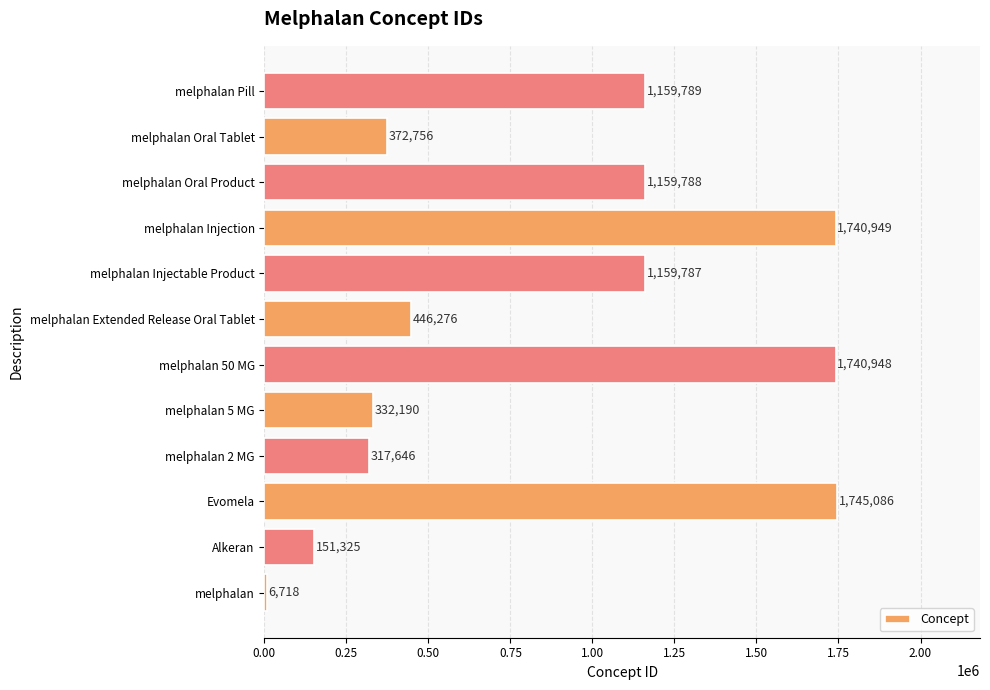

List the labels in order of value, largest first.

Evomela, melphalan Injection, melphalan 50 MG, melphalan Pill, melphalan Oral Product, melphalan Injectable Product, melphalan Extended Release Oral Tablet, melphalan Oral Tablet, melphalan 5 MG, melphalan 2 MG, Alkeran, melphalan